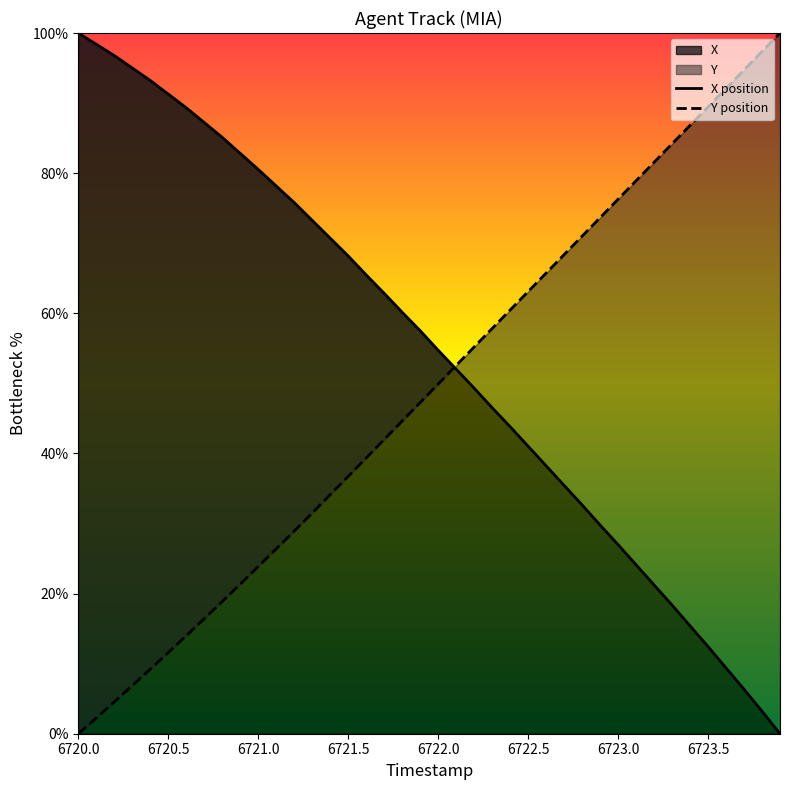

What is the maximum value for X?

100.0